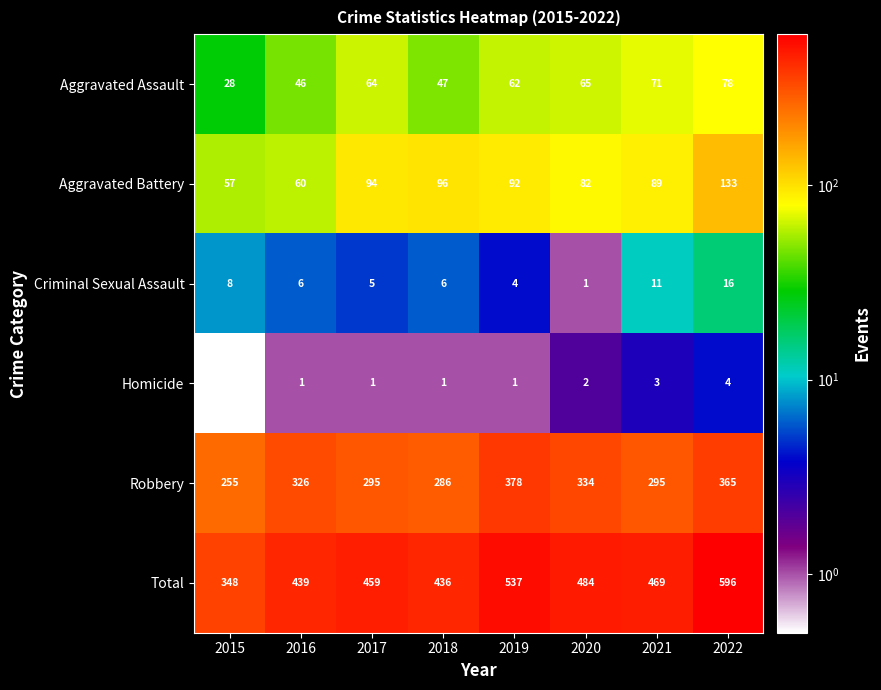

What is the maximum value for Homicide?

4